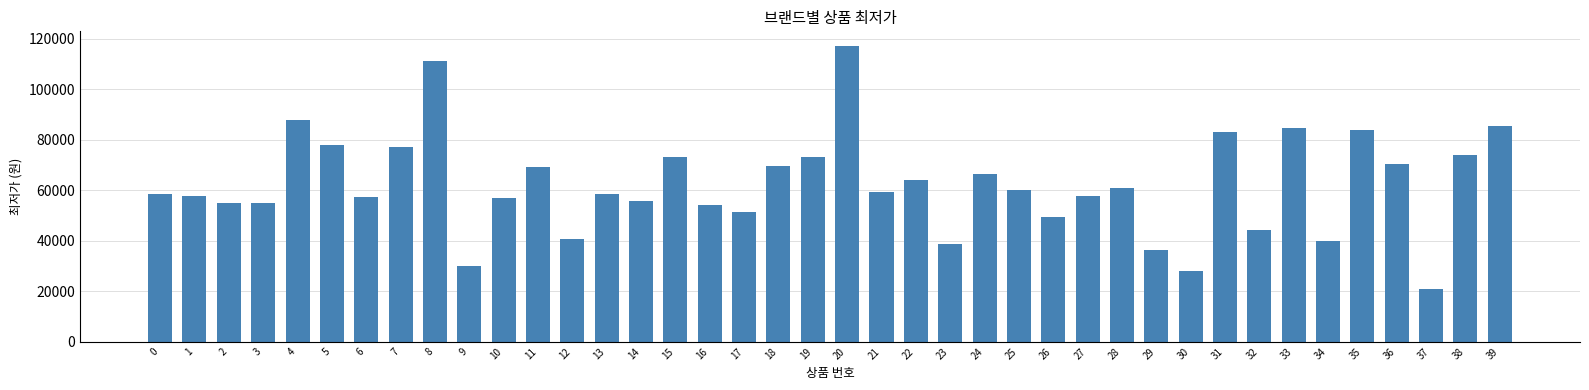

At which category does the chart reach its peak across all series?

20